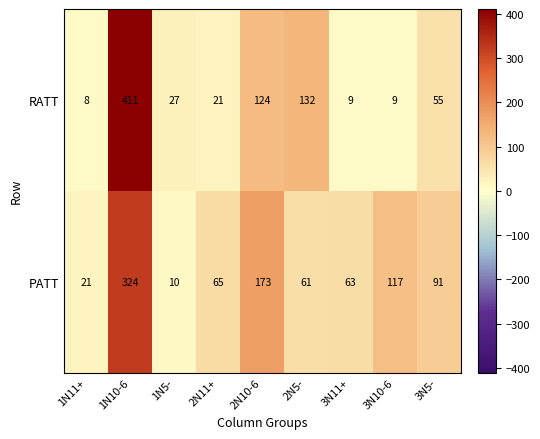

List the series in order of their overall mean, lowest first.

RATT, PATT